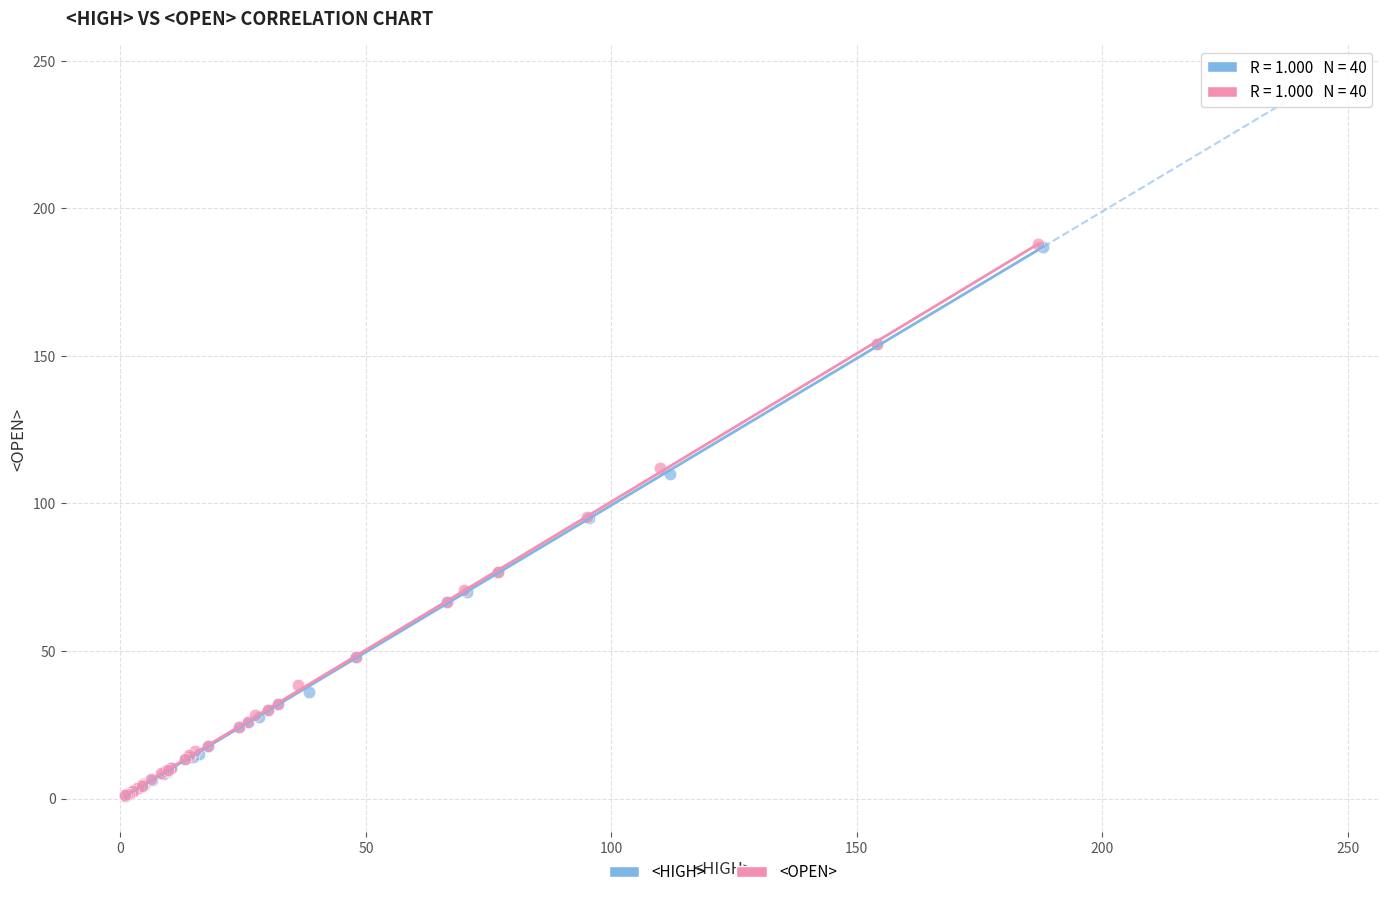

Which series has the largest Y range (max minus min)?

<OPEN>